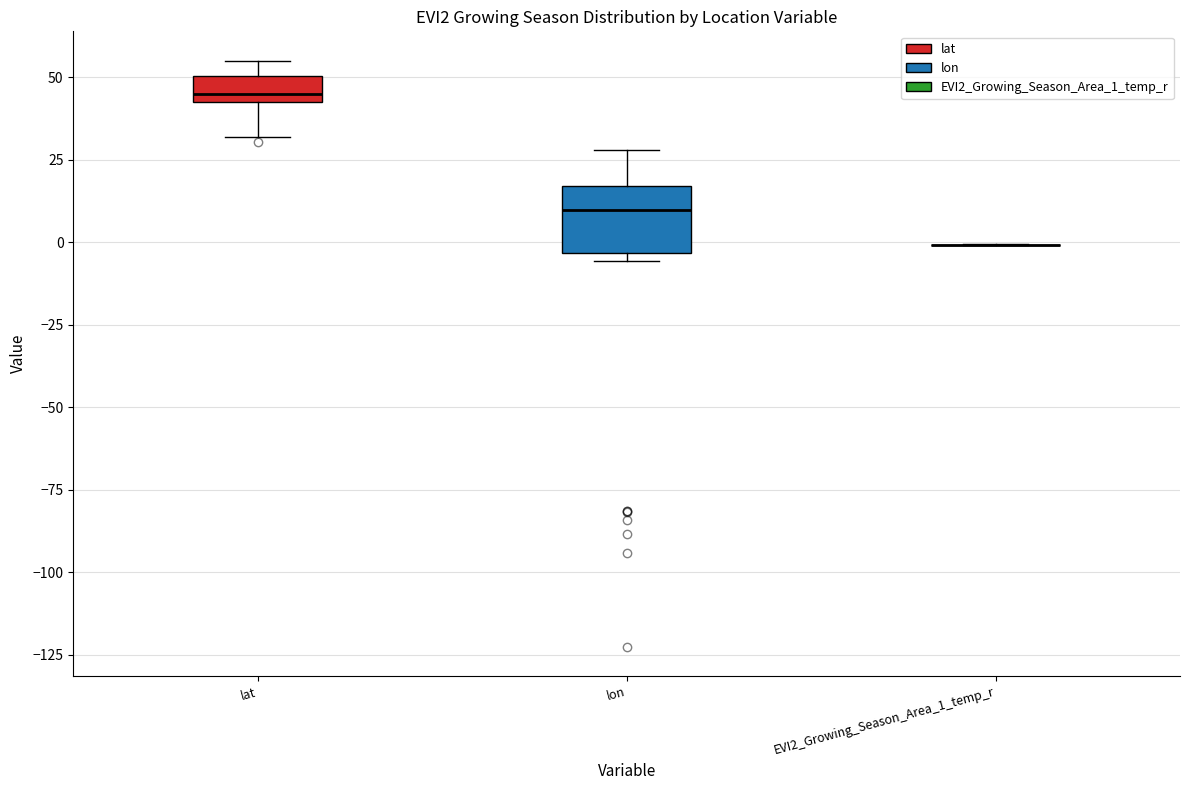

Where is the upper edge of the box for lat on the y-axis? The values are not printed on the chart, so give them approximately, as read against the axis.

50